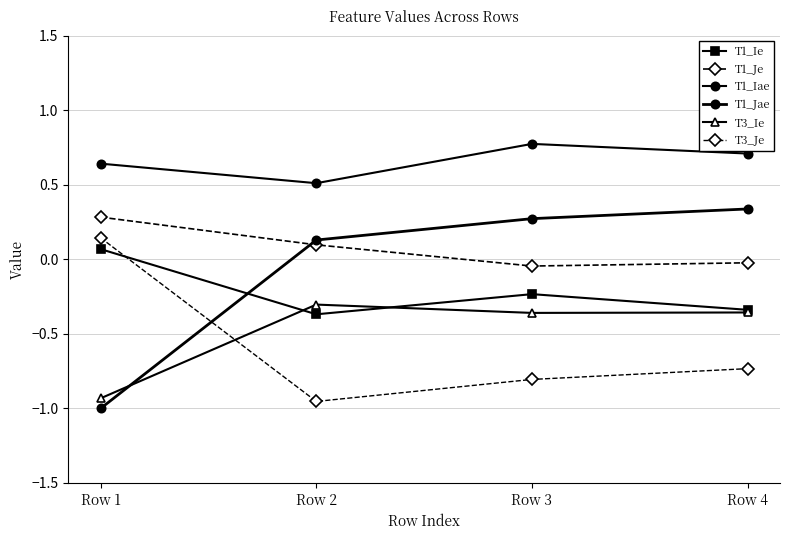

Does the chart have visible grid lines?

Yes